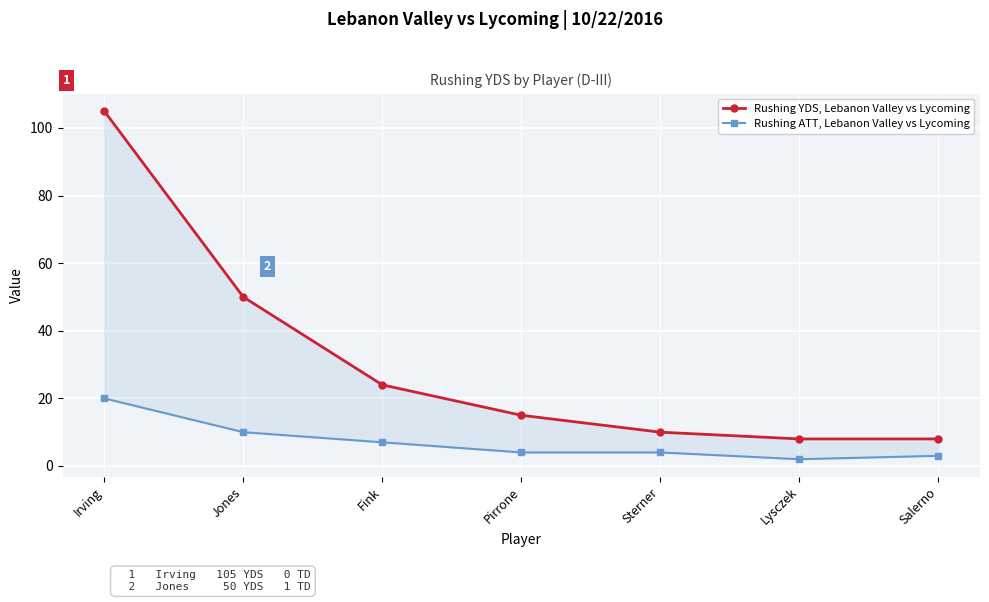

What is the sum of all Rushing YDS, Lebanon Valley vs Lycoming values?

220